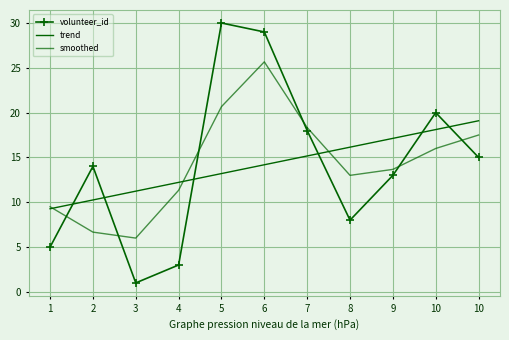

Reading left to right, transcribe all the data shown in this chart.

volunteer_id: 5.0	14.0	1.0	3.0	30.0	29.0	18.0	8.0	13.0	20.0	15.0
trend: 9.3	10.3	11.2	12.2	13.2	14.2	15.2	16.1	17.1	18.1	19.1
smoothed: 9.5	6.7	6.0	11.3	20.7	25.7	18.3	13.0	13.7	16.0	17.5